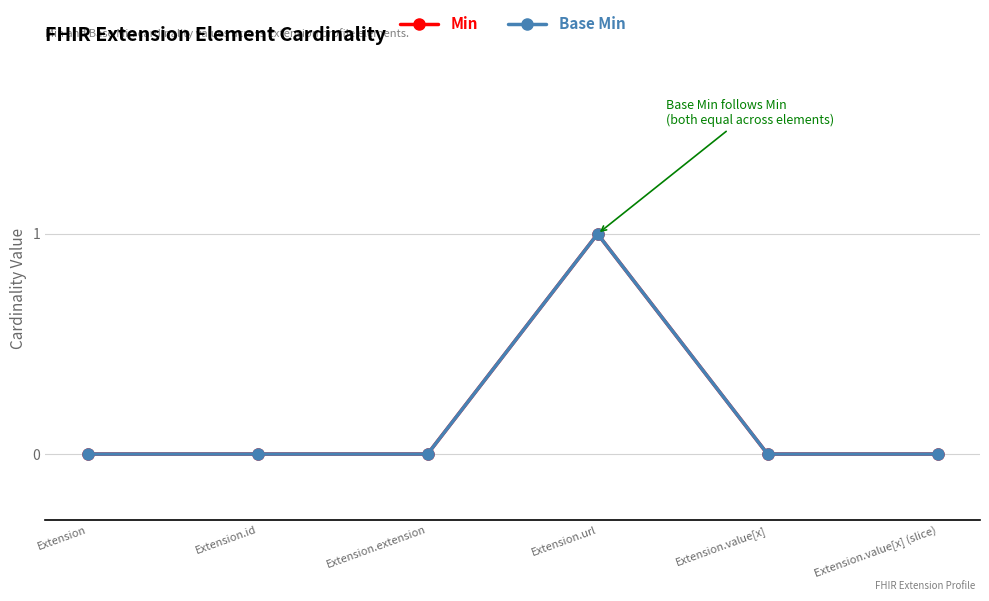

True or false: Base Min and Min cross at least once.

False